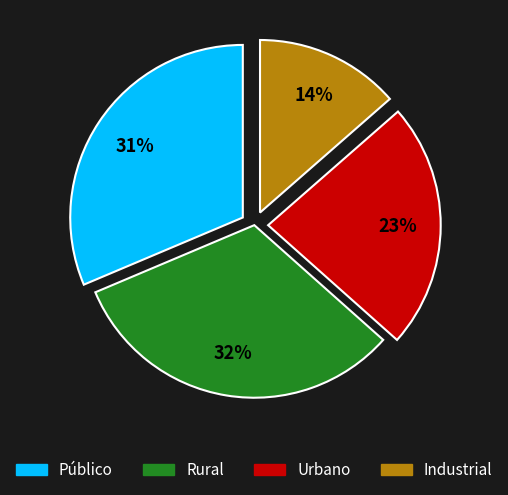

What is the smallest slice in the pie chart?

Industrial